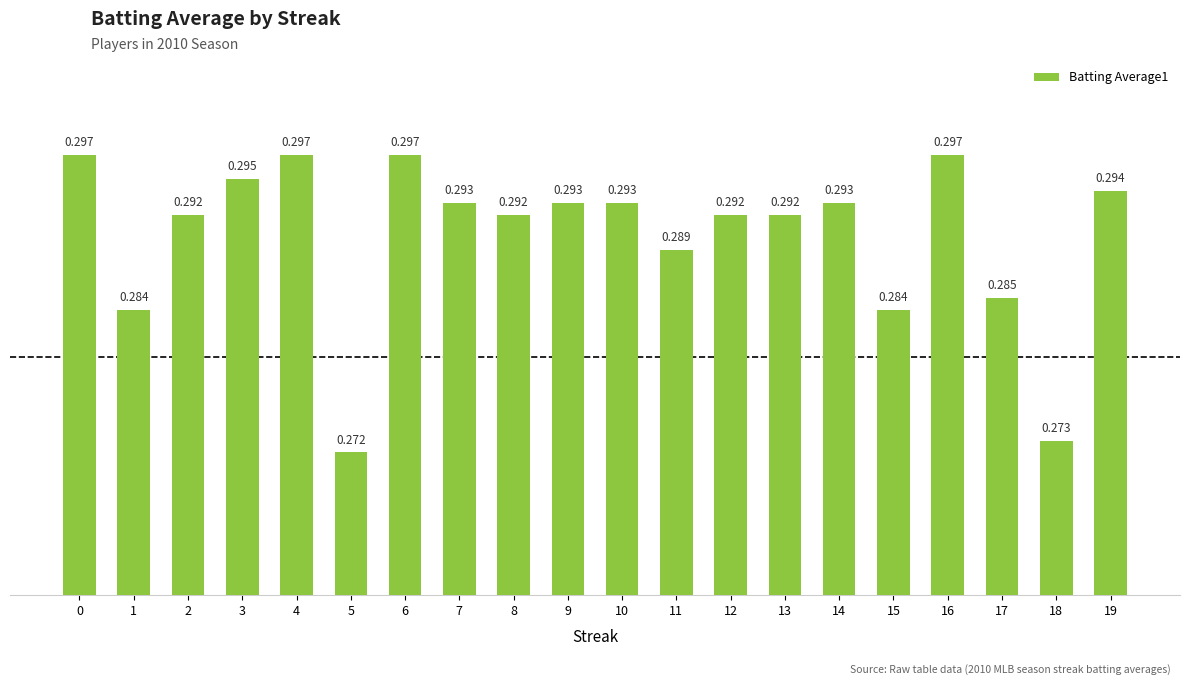

The value at 8 is 0.4. True or false?

False